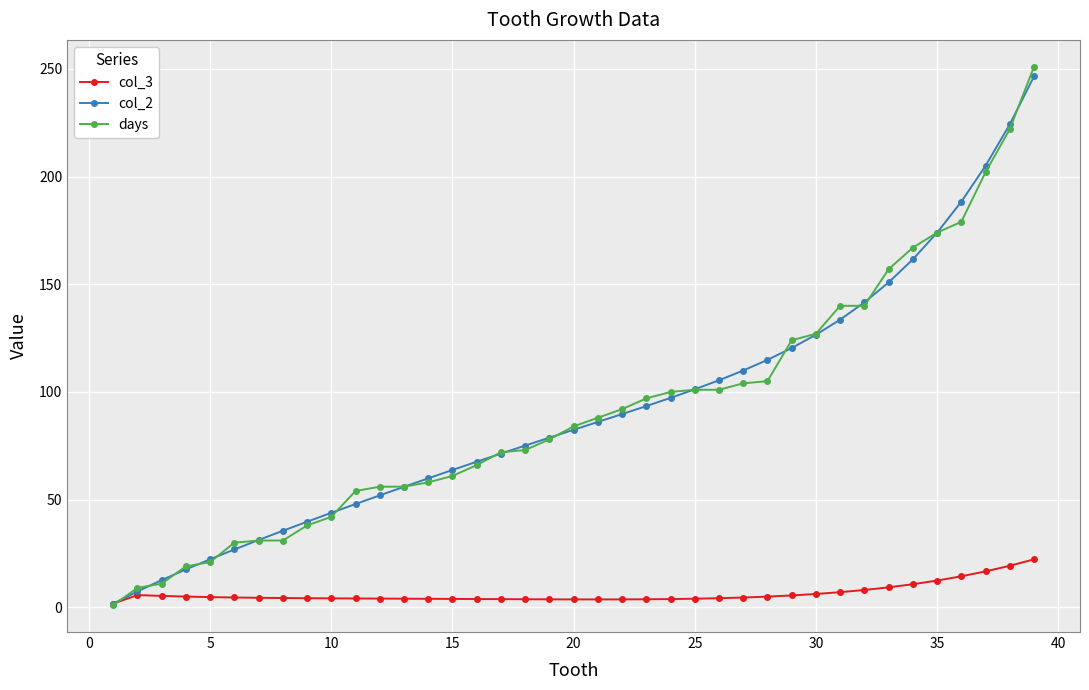

What is the maximum value for col_2?

246.5